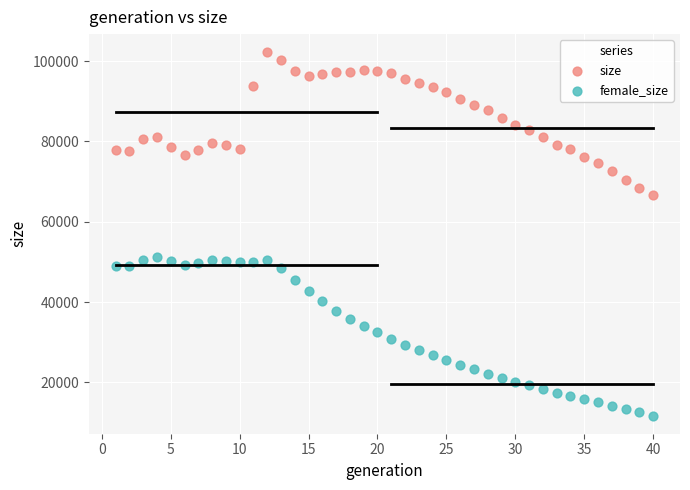

Which series contains the highest Y value?

size